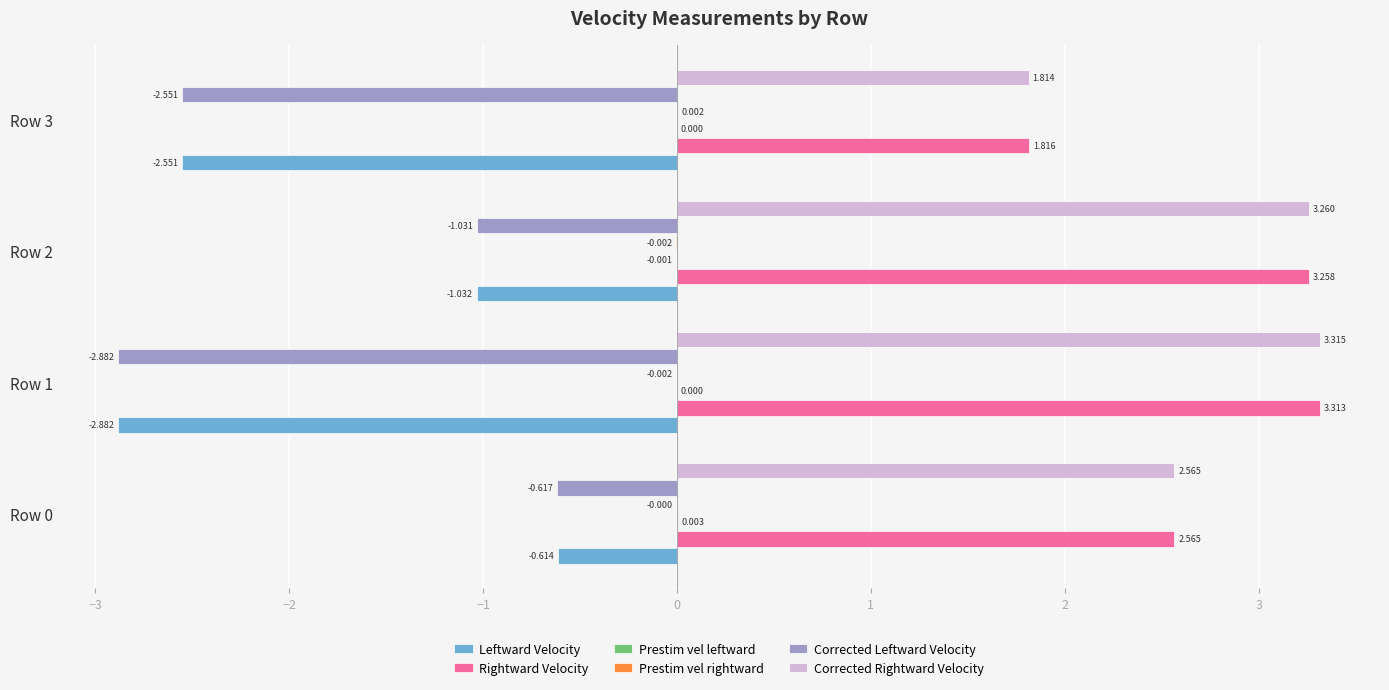

Which series has the largest total across all categories?

Corrected Rightward Velocity